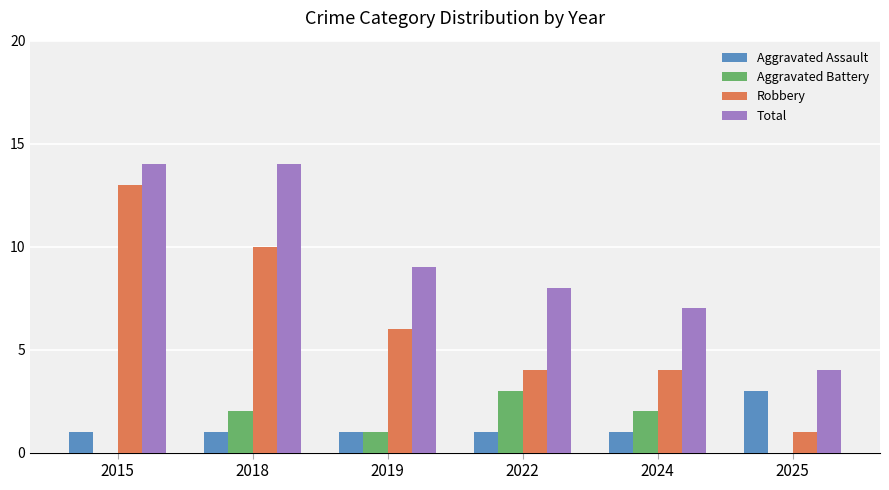

Is the value of Aggravated Battery at 2022 greater than the value of Total at 2024?

No